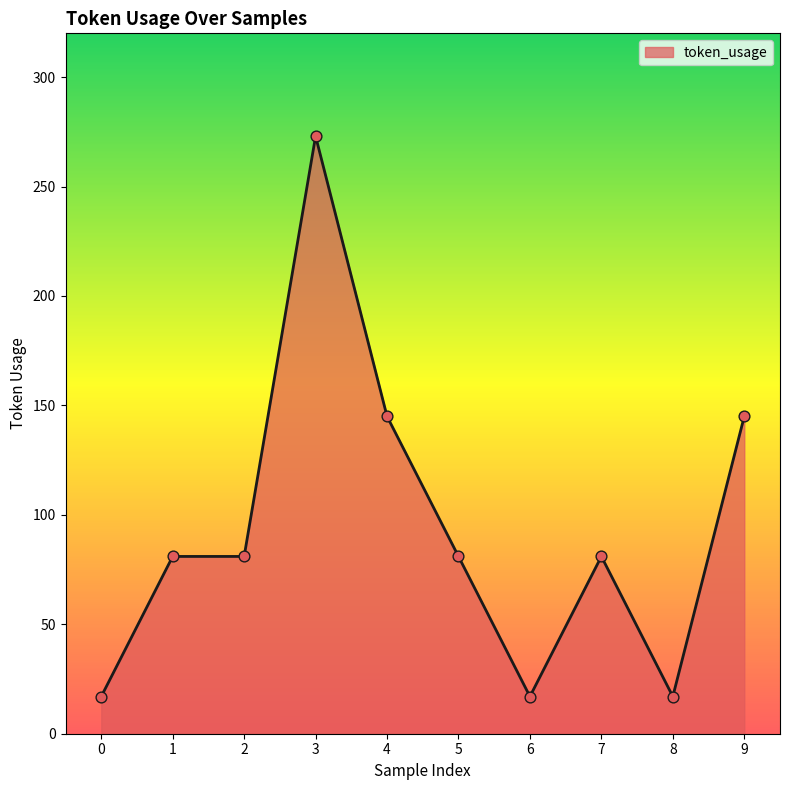

Between 4 and 1, which is larger?

4